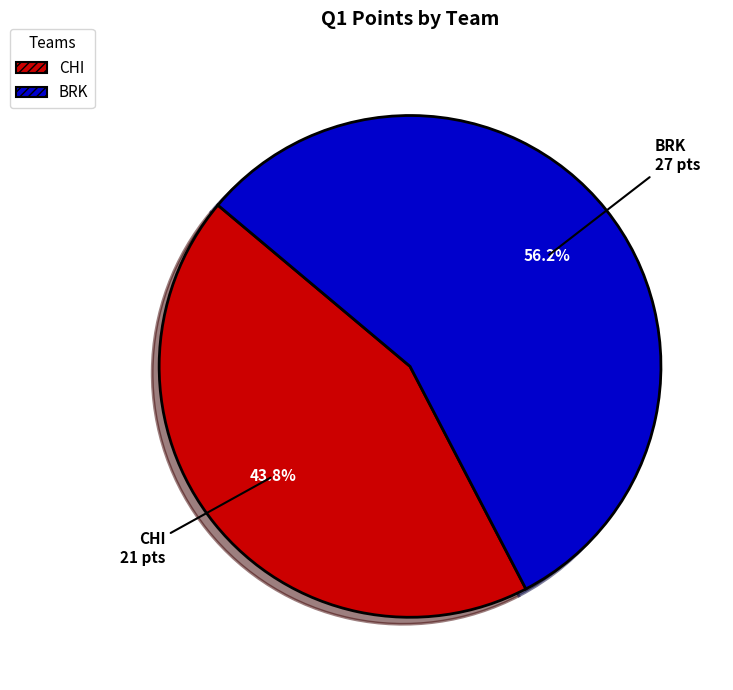

Which has a higher value, BRK or CHI?

BRK